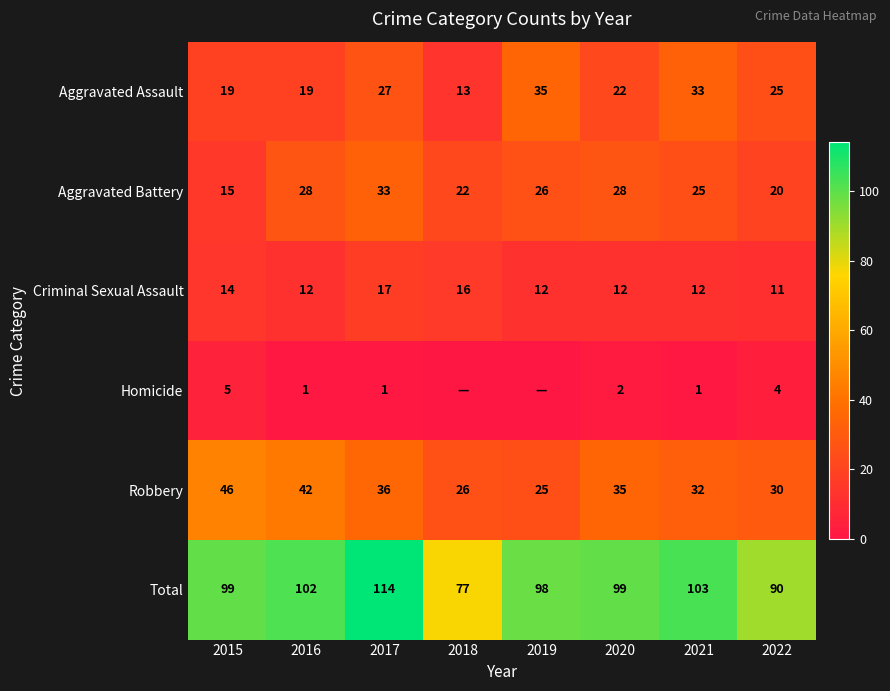

What is the difference between the maximum and minimum values in the Total series?

37